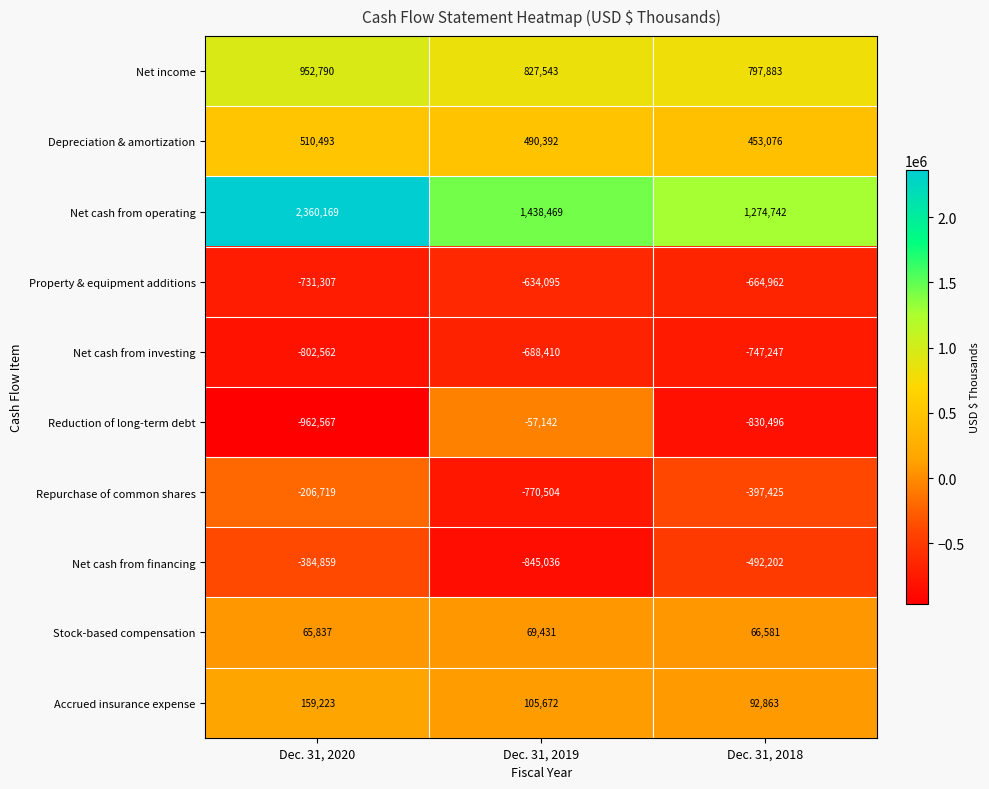

Reading right to left, what are all the values shown in this chart?

Net income: Dec. 31, 2018=797883	Dec. 31, 2019=827543	Dec. 31, 2020=952790
Depreciation & amortization: Dec. 31, 2018=453076	Dec. 31, 2019=490392	Dec. 31, 2020=510493
Net cash from operating: Dec. 31, 2018=1274742	Dec. 31, 2019=1438469	Dec. 31, 2020=2360169
Property & equipment additions: Dec. 31, 2018=-664962	Dec. 31, 2019=-634095	Dec. 31, 2020=-731307
Net cash from investing: Dec. 31, 2018=-747247	Dec. 31, 2019=-688410	Dec. 31, 2020=-802562
Reduction of long-term debt: Dec. 31, 2018=-830496	Dec. 31, 2019=-57142	Dec. 31, 2020=-962567
Repurchase of common shares: Dec. 31, 2018=-397425	Dec. 31, 2019=-770504	Dec. 31, 2020=-206719
Net cash from financing: Dec. 31, 2018=-492202	Dec. 31, 2019=-845036	Dec. 31, 2020=-384859
Stock-based compensation: Dec. 31, 2018=66581	Dec. 31, 2019=69431	Dec. 31, 2020=65837
Accrued insurance expense: Dec. 31, 2018=92863	Dec. 31, 2019=105672	Dec. 31, 2020=159223